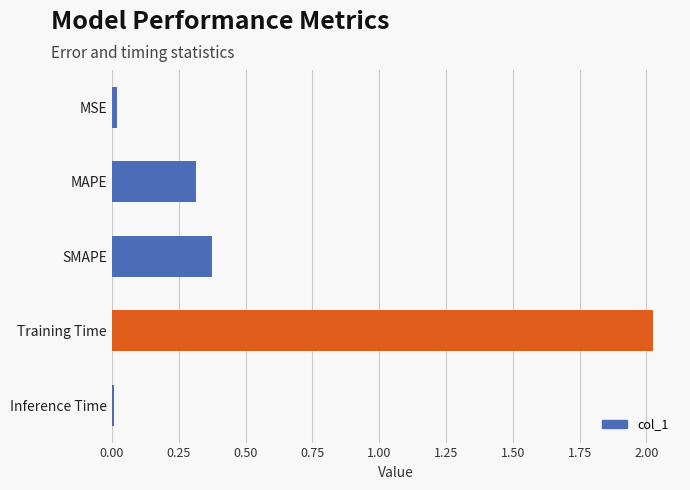

True or false: the data shows 0.5 at MAPE.

False